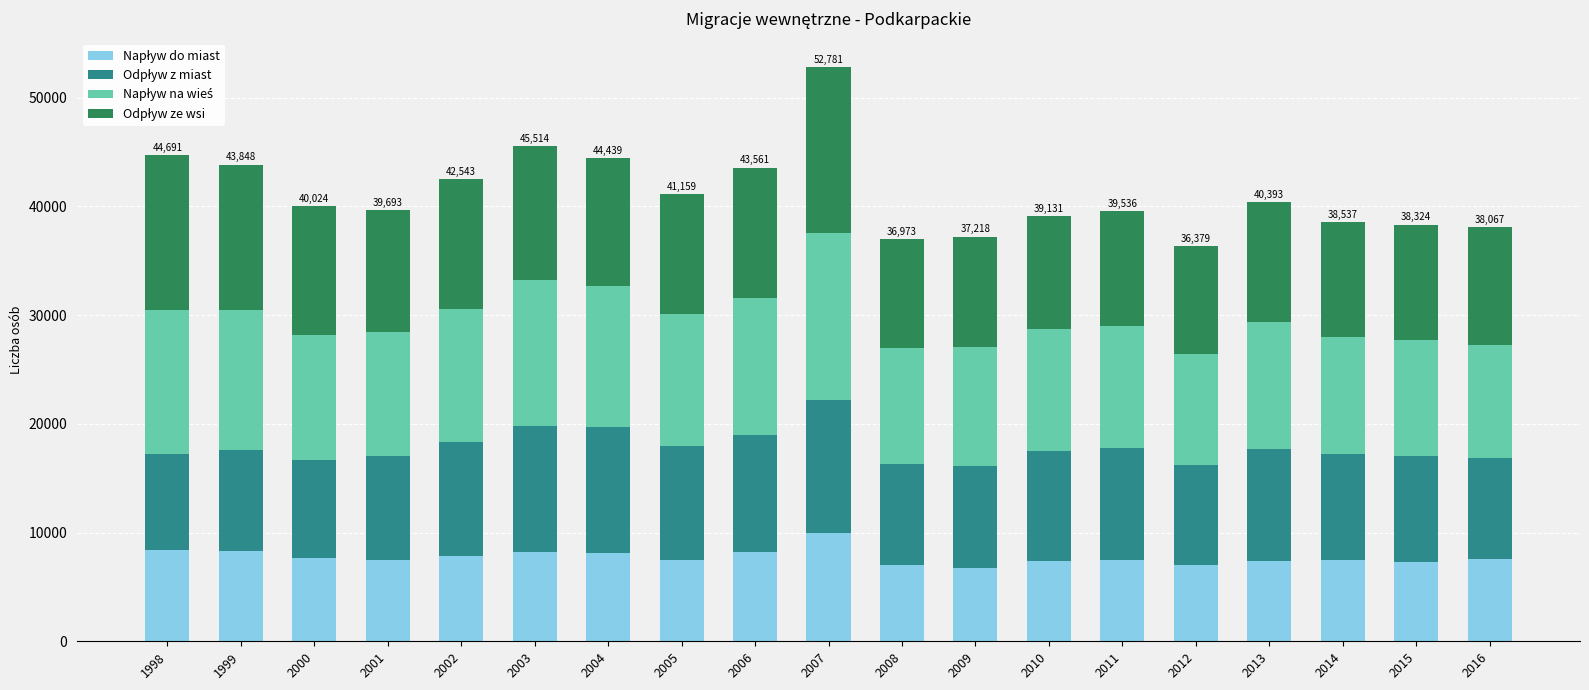

What is the total value across all series at 2015?

38324